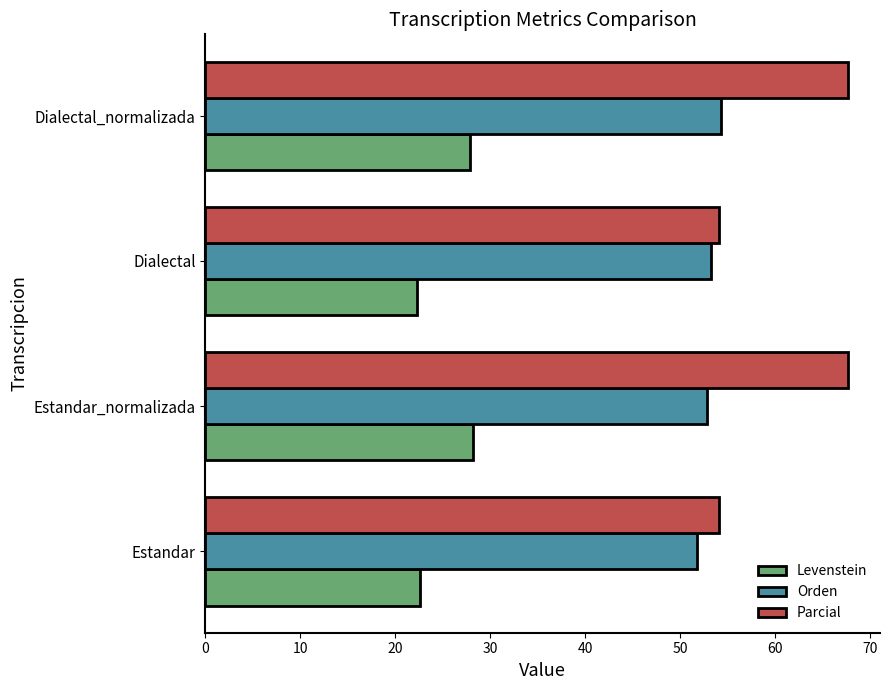

Is the value of Orden at Estandar greater than the value of Levenstein at Estandar_normalizada?

Yes